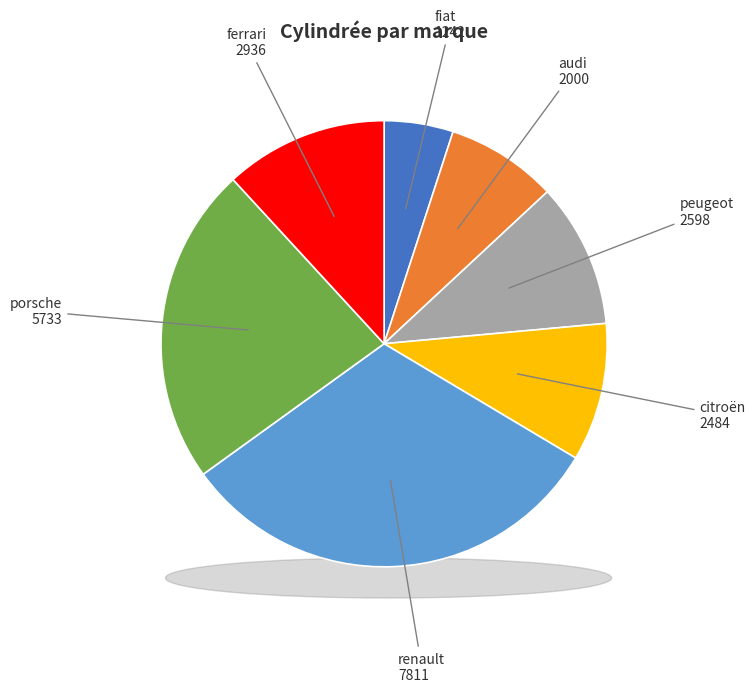

What is the change in value from audi to ferrari?

+936